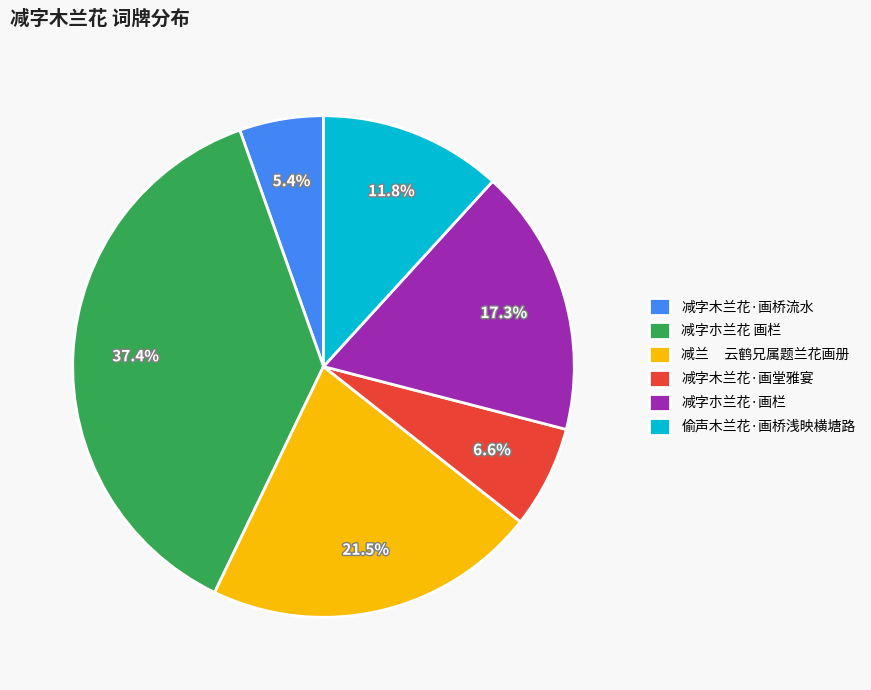

What percentage is the 减字朩兰花·画栏 slice, to the nearest percent?

17%